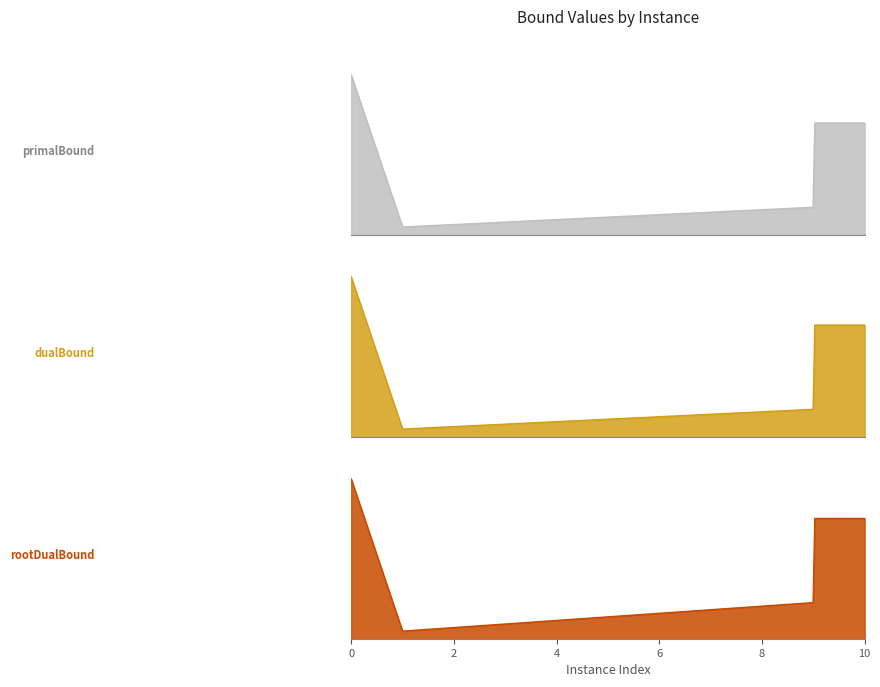

What is the difference between the highest and lowest values at 8?

14962.6